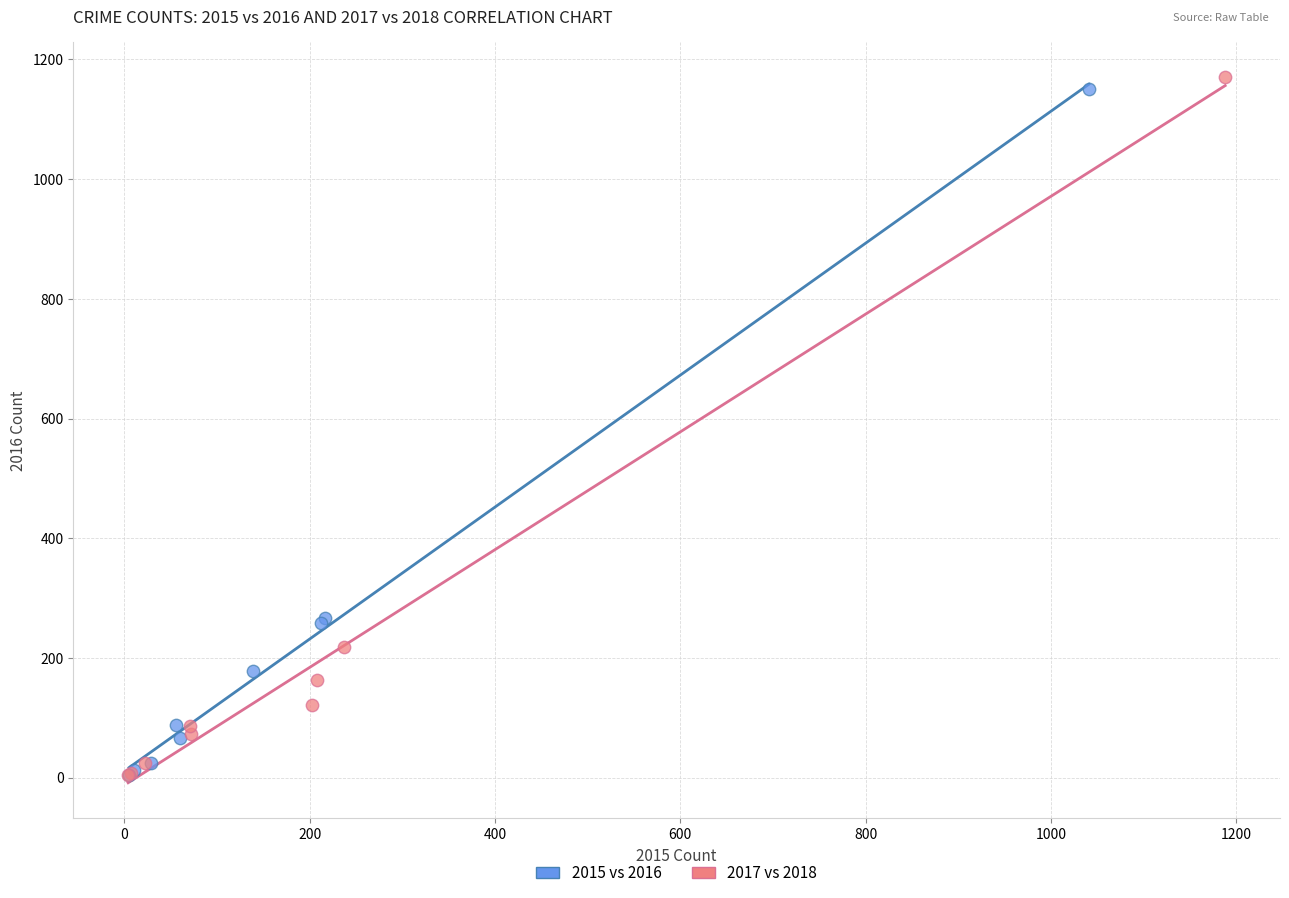

Which series has the largest Y range (max minus min)?

2017 vs 2018